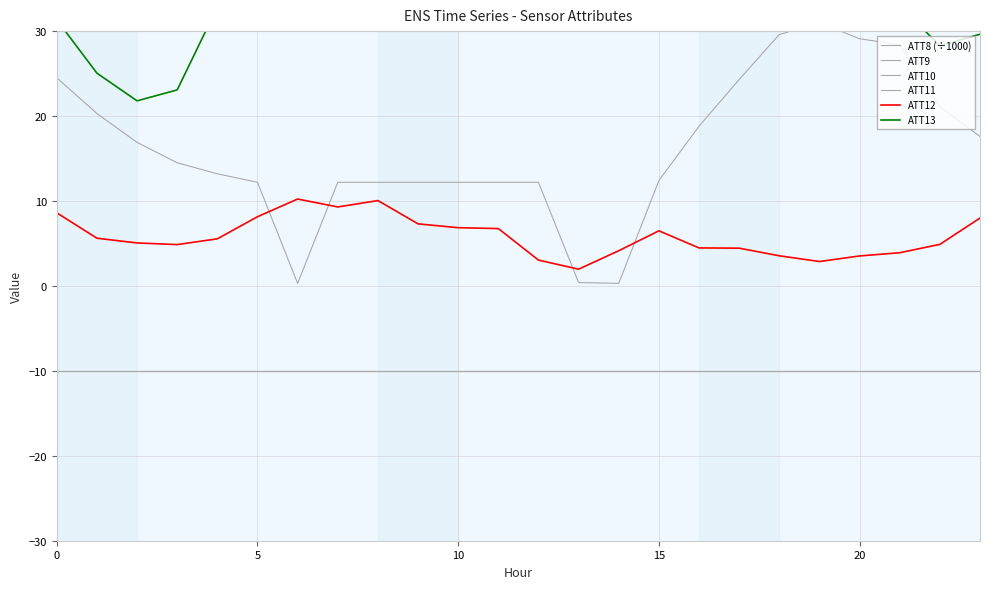

Between 5 and 9, which is larger?

5